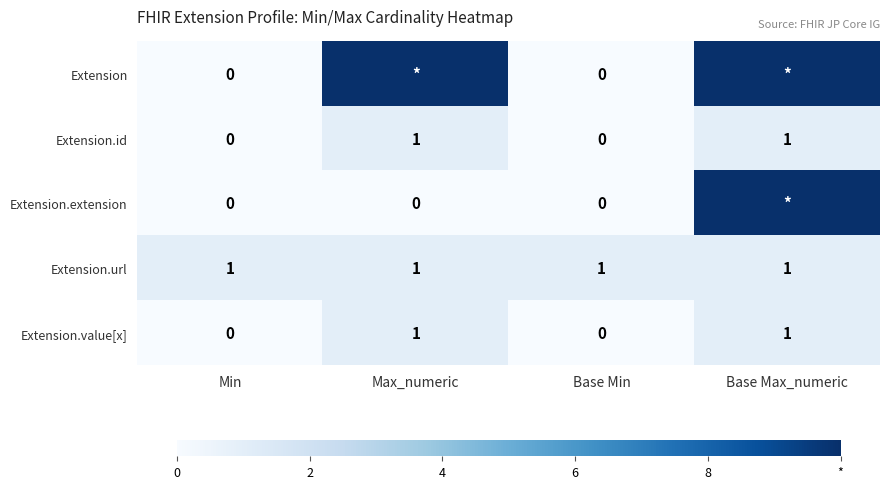

What is the difference between the maximum and minimum values in the Extension.value[x] series?

1